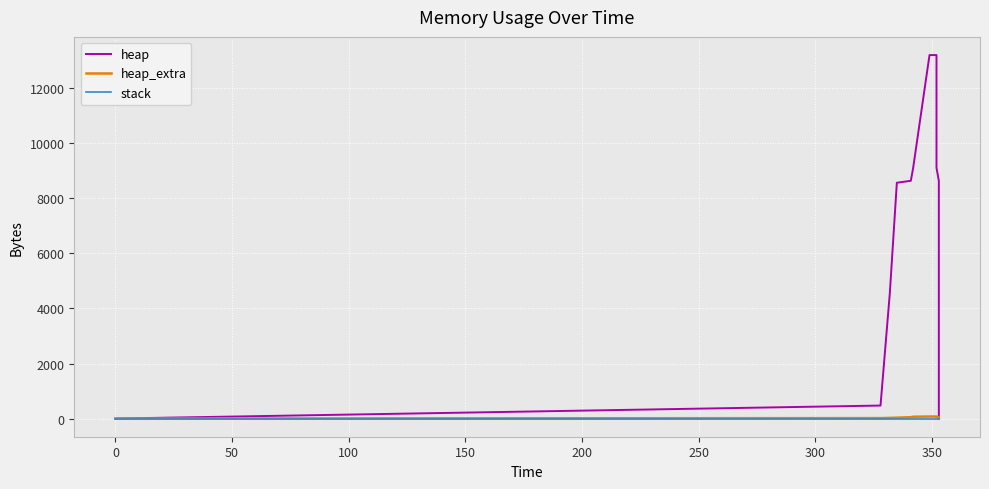

Count the number of categories in the chart.

14